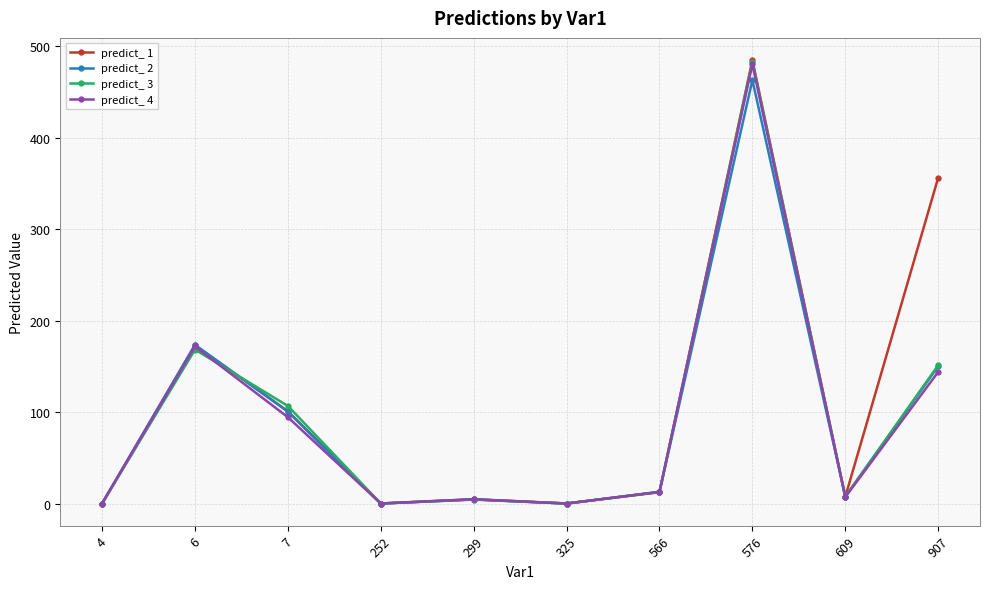

How many lines are shown in the chart?

4